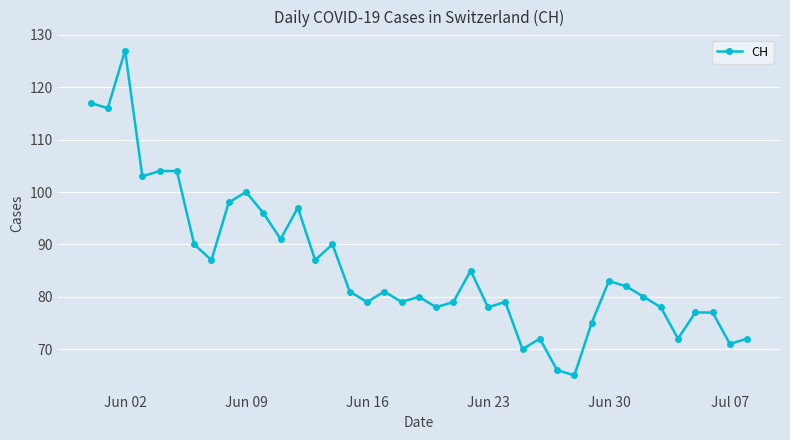

What is the minimum value shown in the chart?

65